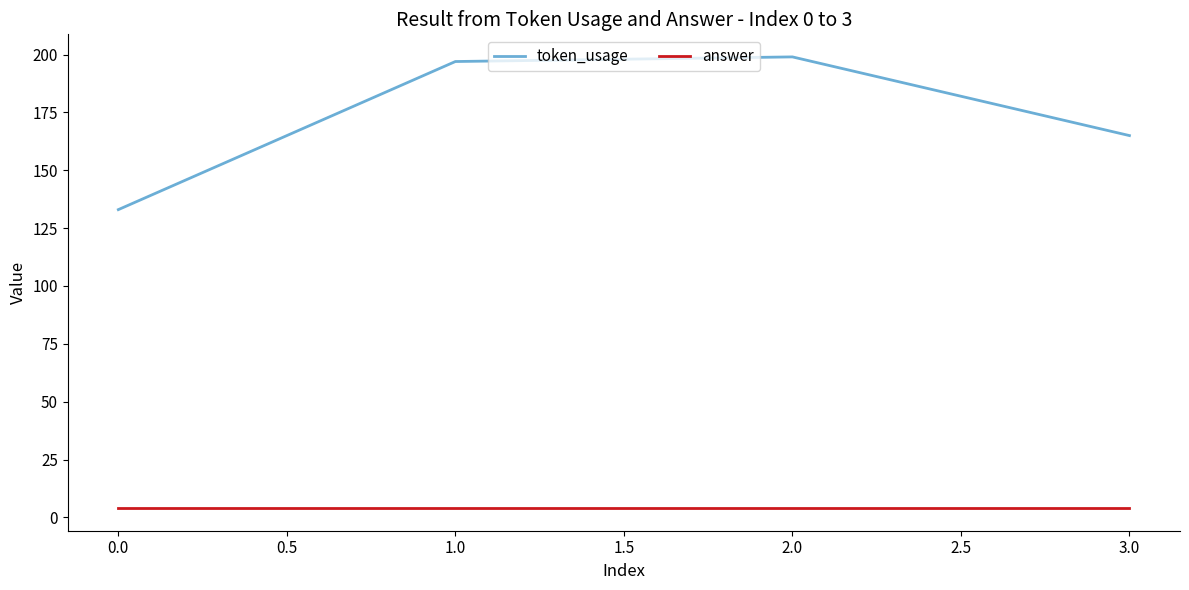

Count the number of data series in this chart.

2